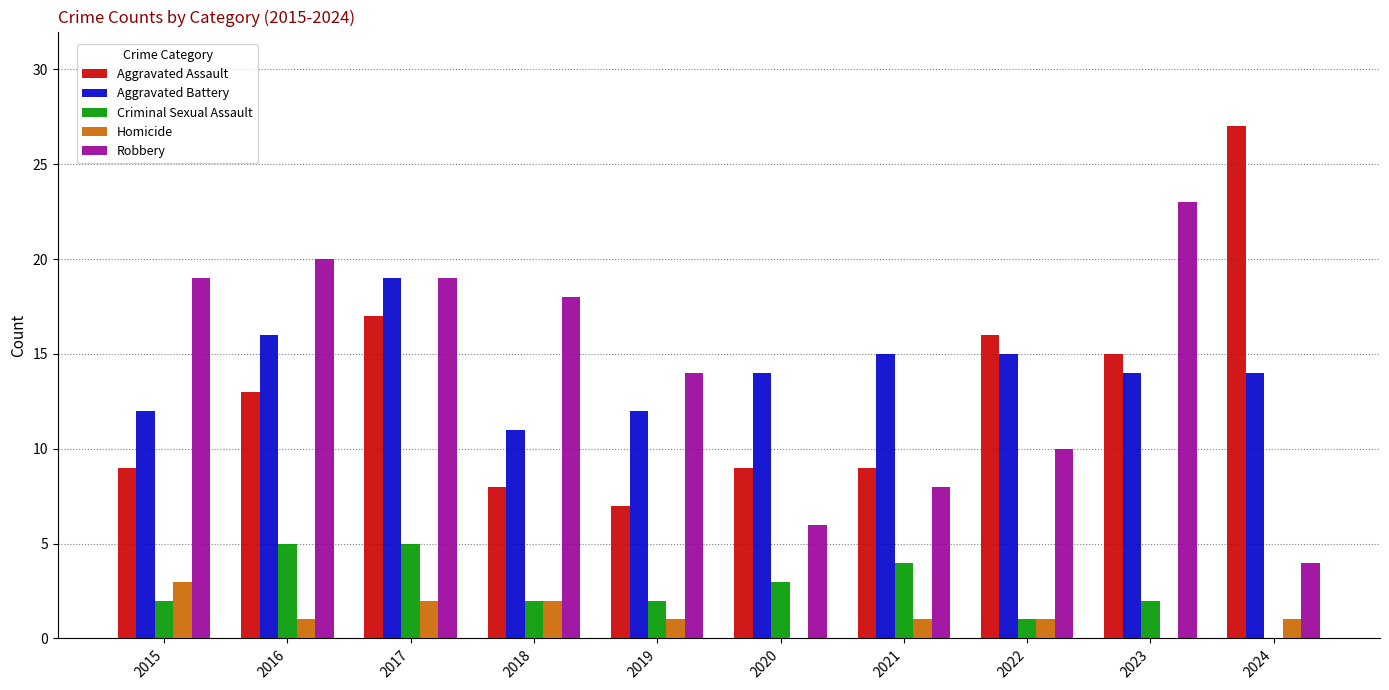

What is the sum of the Aggravated Assault values at 2022 and 2019?

23